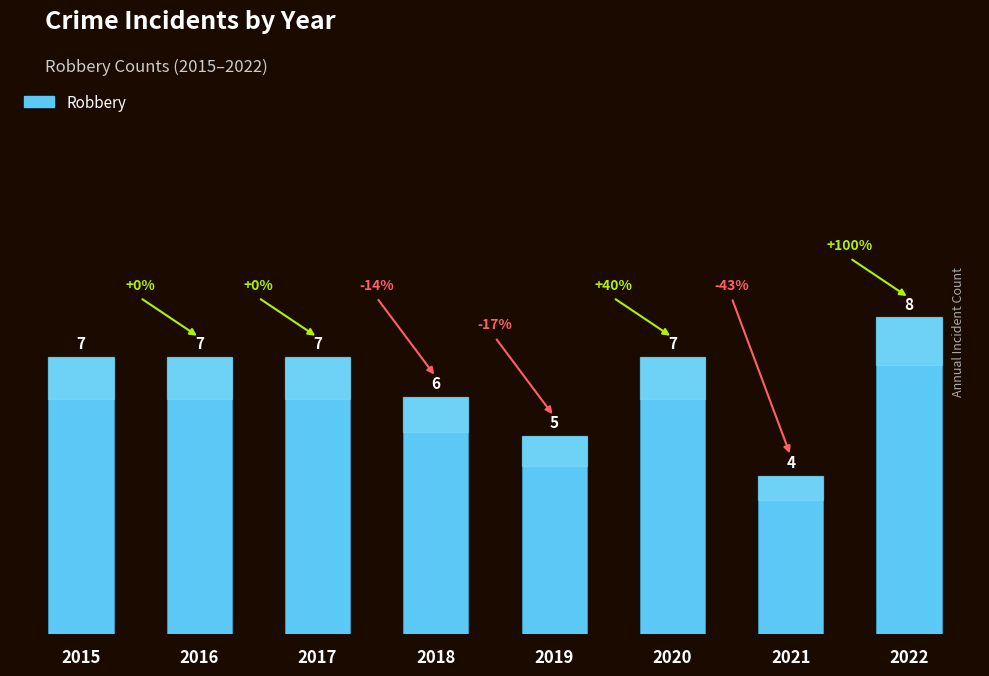

Which label corresponds to the smallest value in the chart?

2021